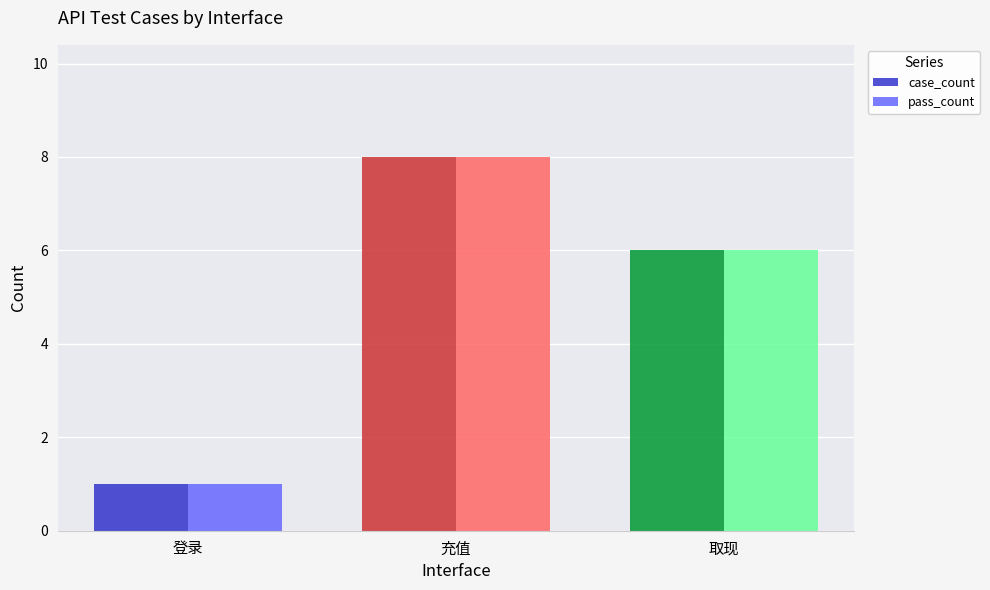

Reading left to right, list all the values displayed in this chart.

case_count: 登录=1	充值=8	取现=6
pass_count: 登录=1	充值=8	取现=6